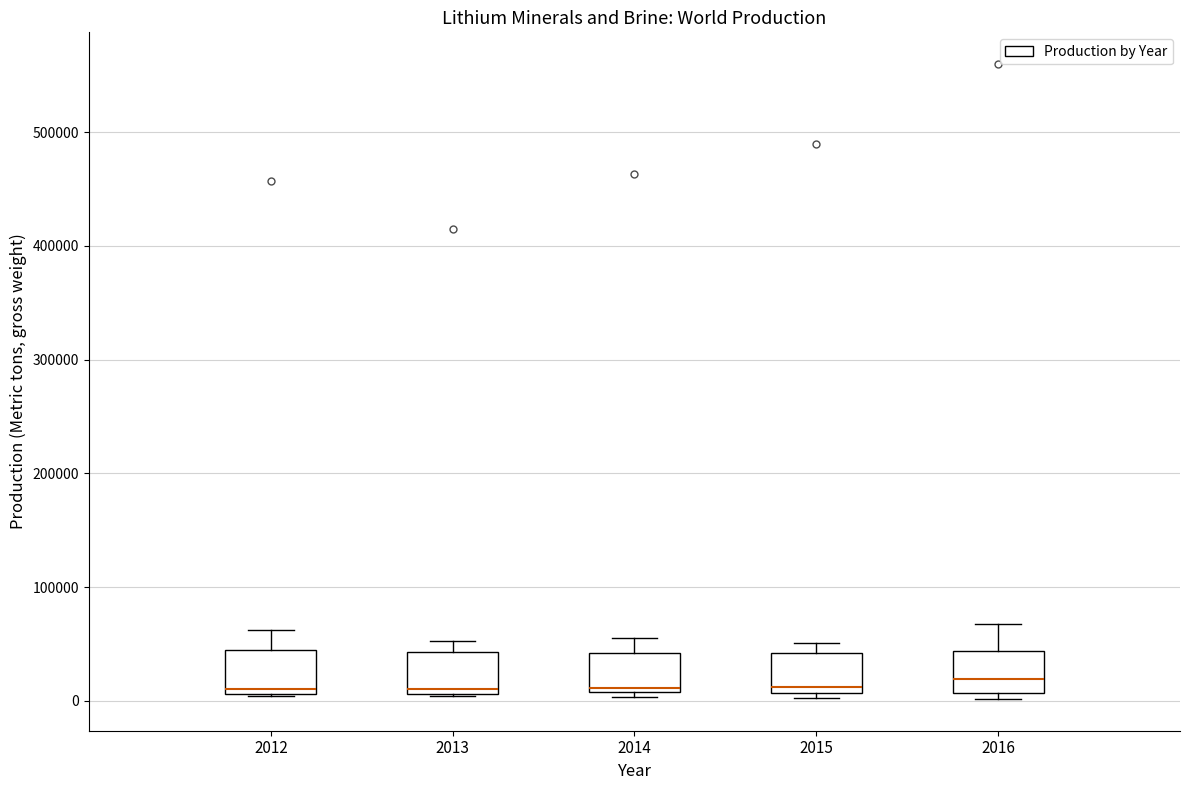

Reading left to right, transcribe this box plot: for each box, give where its median line is, the range the box spans, and where its two whiskers end, as read against the y-axis. The values are not printed on the chart, so give them approximately, as read against the axis.

2012: median 10000 (just above the box's lower edge), box 10000 to 40000, whiskers 0 to 60000
2013: median 10000 (just above the box's lower edge), box 10000 to 40000, whiskers 0 to 50000
2014: median 10000 (just above the box's lower edge), box 10000 to 40000, whiskers 0 to 60000
2015: median 10000 (just above the box's lower edge), box 10000 to 40000, whiskers 0 to 50000
2016: median 20000, box 10000 to 40000, whiskers 0 to 70000